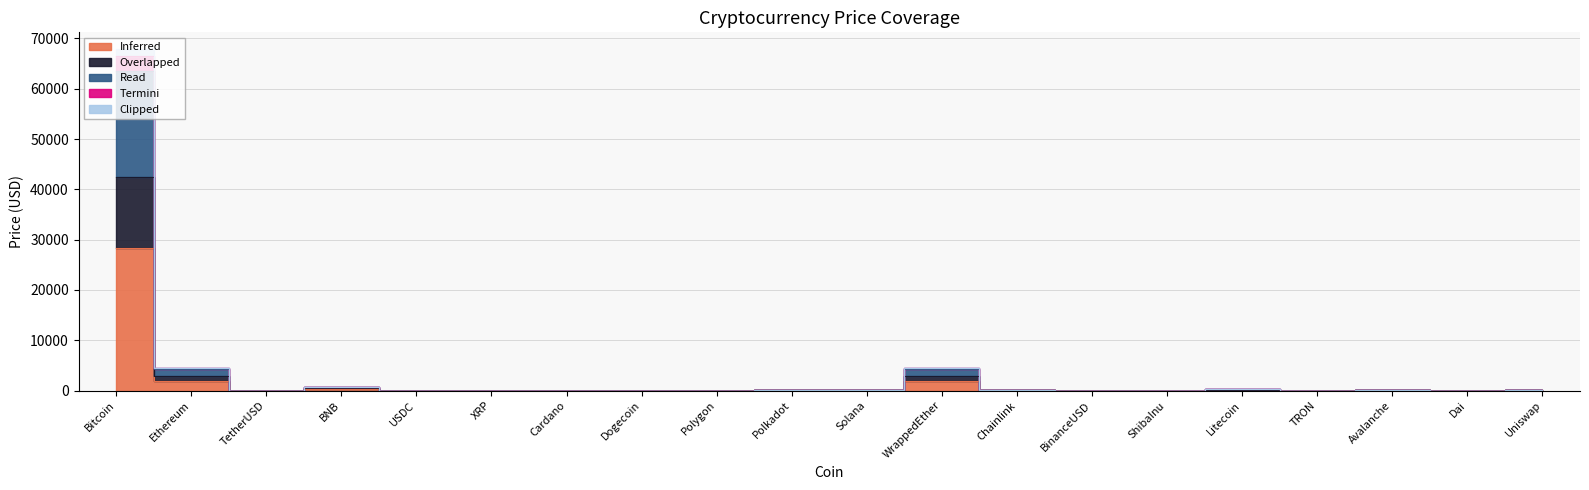

Does the chart display data point markers on the line(s)?

No